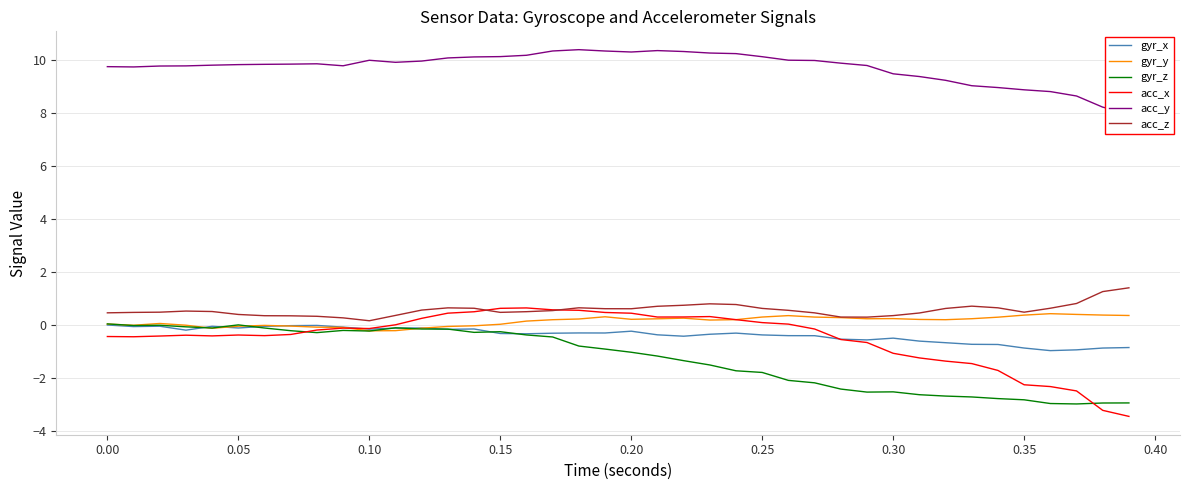

What is the average value of the gyr_x series?

-0.4